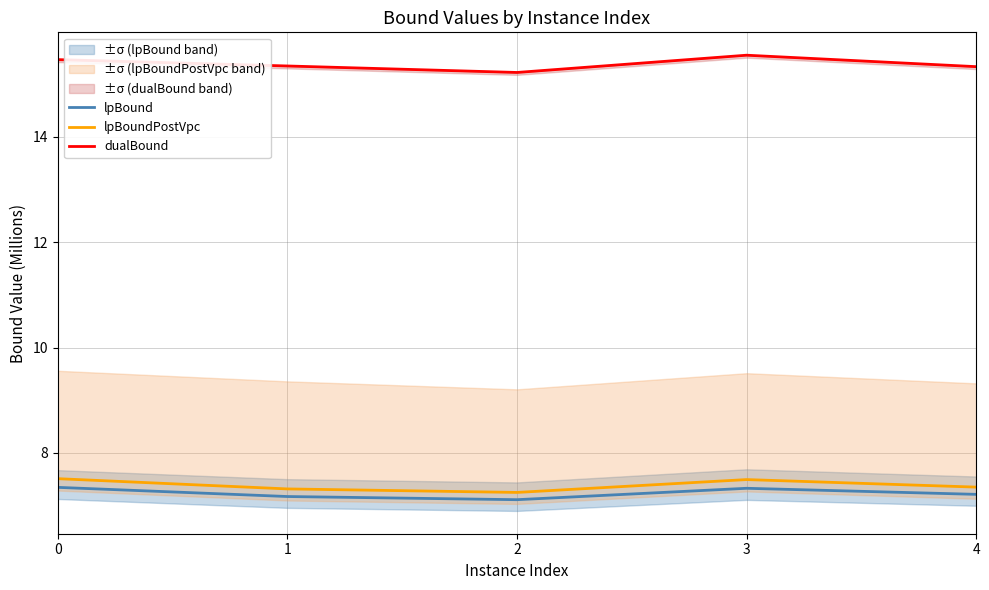

True or false: lpBoundPostVpc has more than 2 interior local peaks.

False